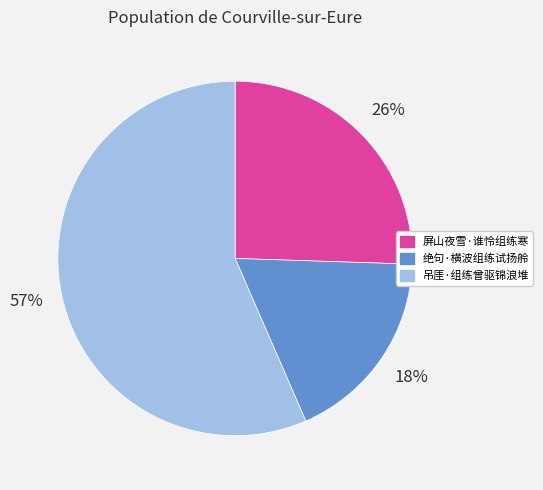

Combined, do 吊厓·组练曾驱锦浪堆 and 绝句·横波组练试扬舲 account for over 50%?

Yes